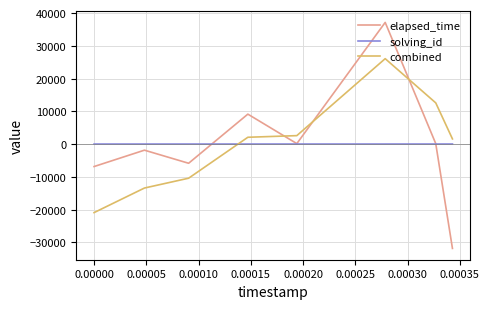

Rank the series by their maximum value, from lowest to highest.

solving_id, combined, elapsed_time